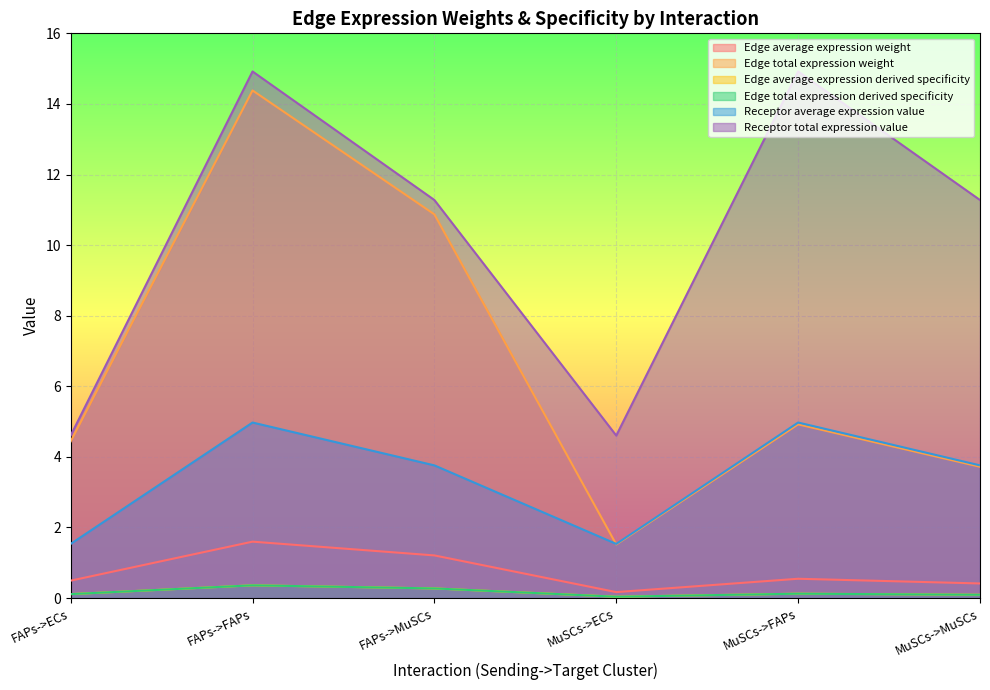

What is the spread (max minus min) of values at MuSCs->ECs?

4.6